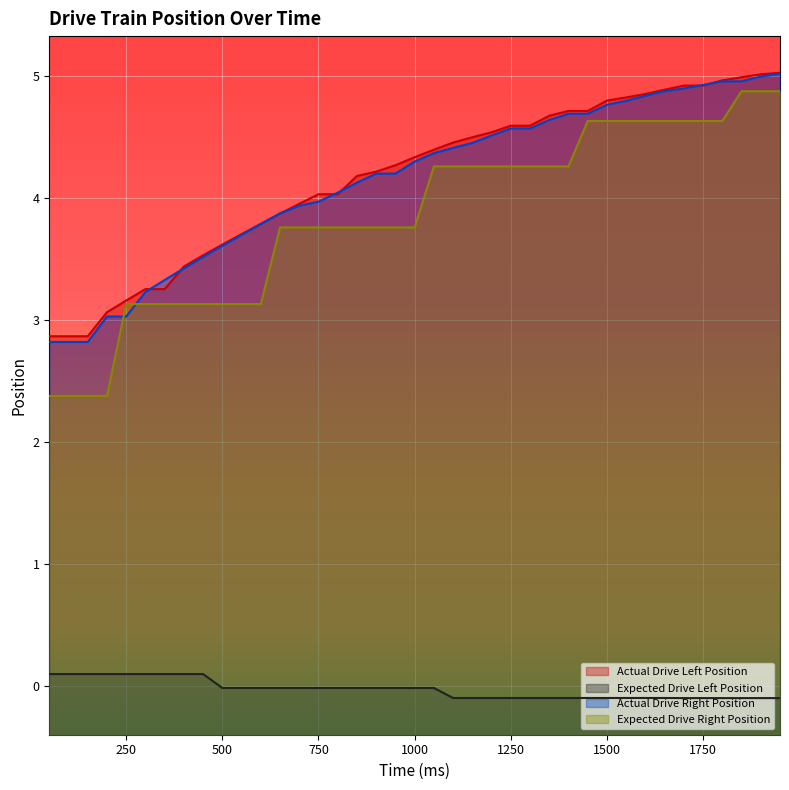

True or false: Expected Drive Left Position and Expected Drive Right Position cross at least once.

False